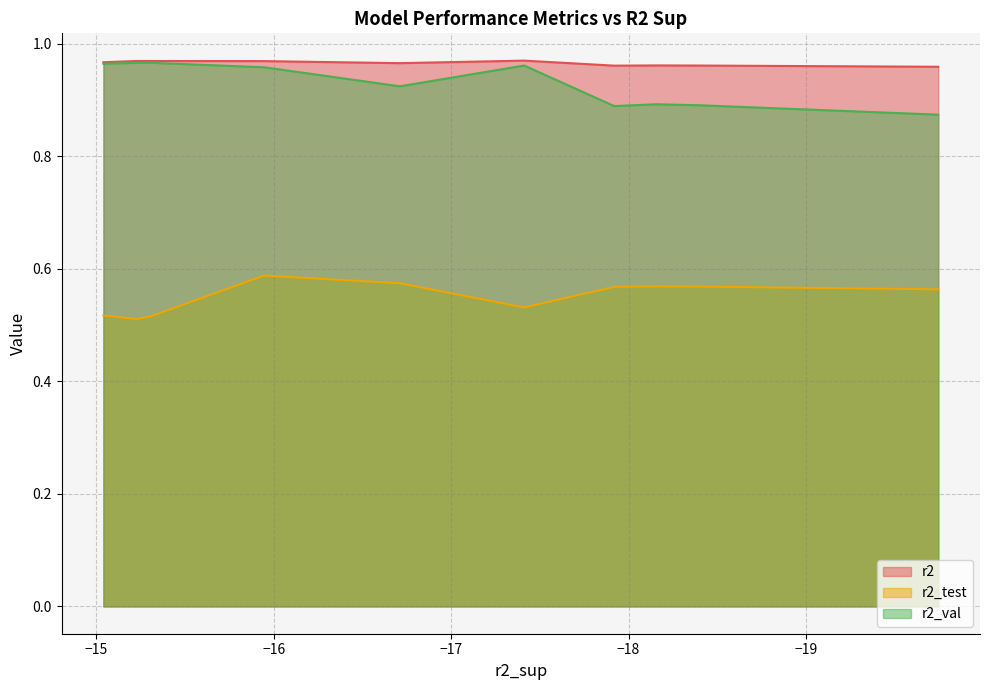

Reading right to left, list all the values displayed in this chart.

r2: model_3_22_9=1.0	model_3_22_7=1.0	model_3_22_6=1.0	model_3_22_8=1.0	model_3_22_4=1.0	model_3_22_5=1.0	model_3_22_3=1.0	model_3_22_1=1.0	model_3_22_2=1.0	model_3_22_0=1.0
r2_test: model_3_22_9=0.6	model_3_22_7=0.6	model_3_22_6=0.6	model_3_22_8=0.6	model_3_22_4=0.5	model_3_22_5=0.6	model_3_22_3=0.6	model_3_22_1=0.5	model_3_22_2=0.5	model_3_22_0=0.5
r2_val: model_3_22_9=0.9	model_3_22_7=0.9	model_3_22_6=0.9	model_3_22_8=0.9	model_3_22_4=1.0	model_3_22_5=0.9	model_3_22_3=1.0	model_3_22_1=1.0	model_3_22_2=1.0	model_3_22_0=1.0